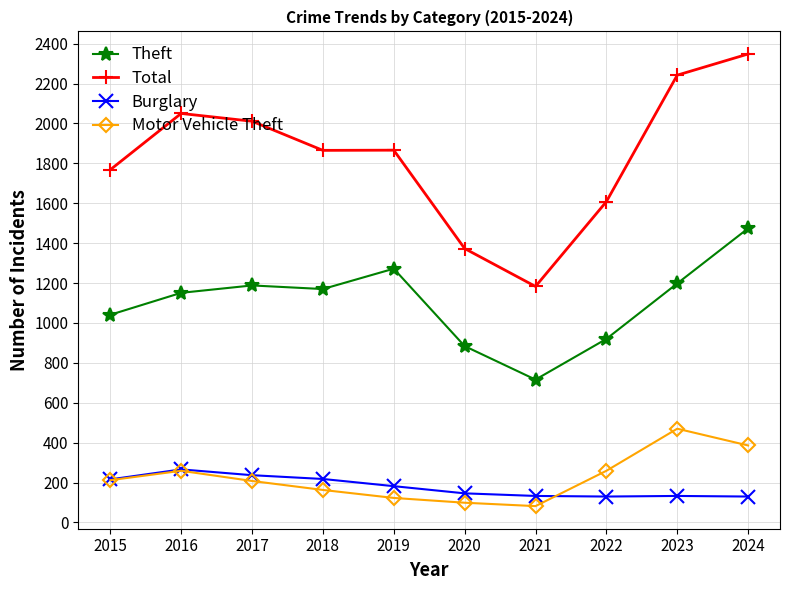

How many data points in Theft are less than 1170?

5